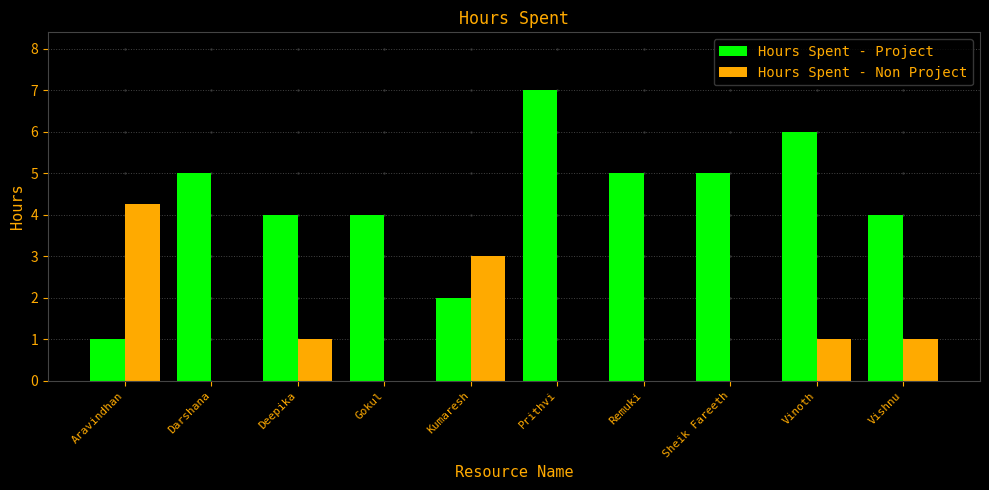

True or false: Hours Spent - Non Project has a value of 0.0 at Darshana.

True